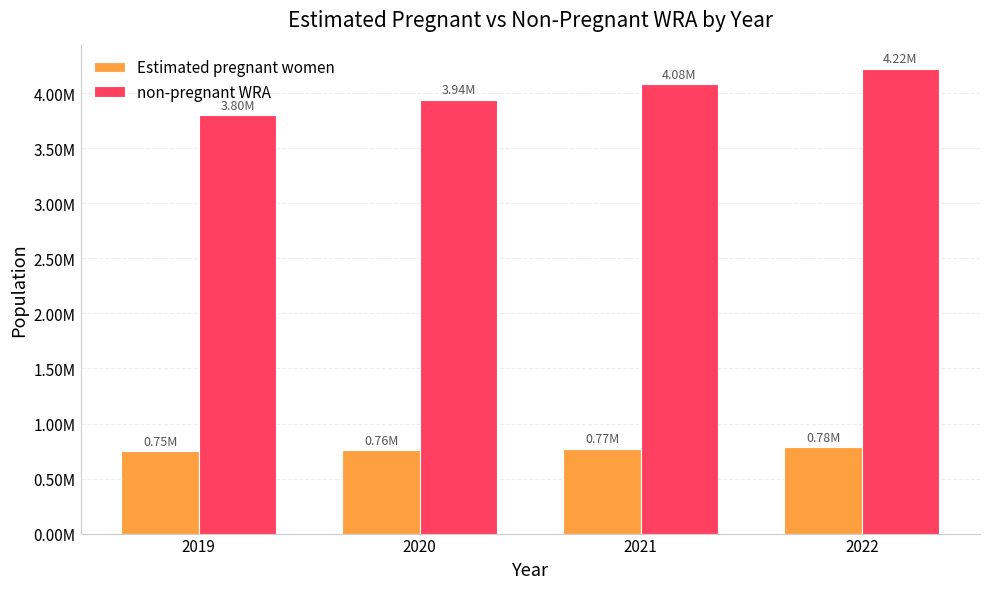

Where is Estimated pregnant women nearest to the value 765880?

2021